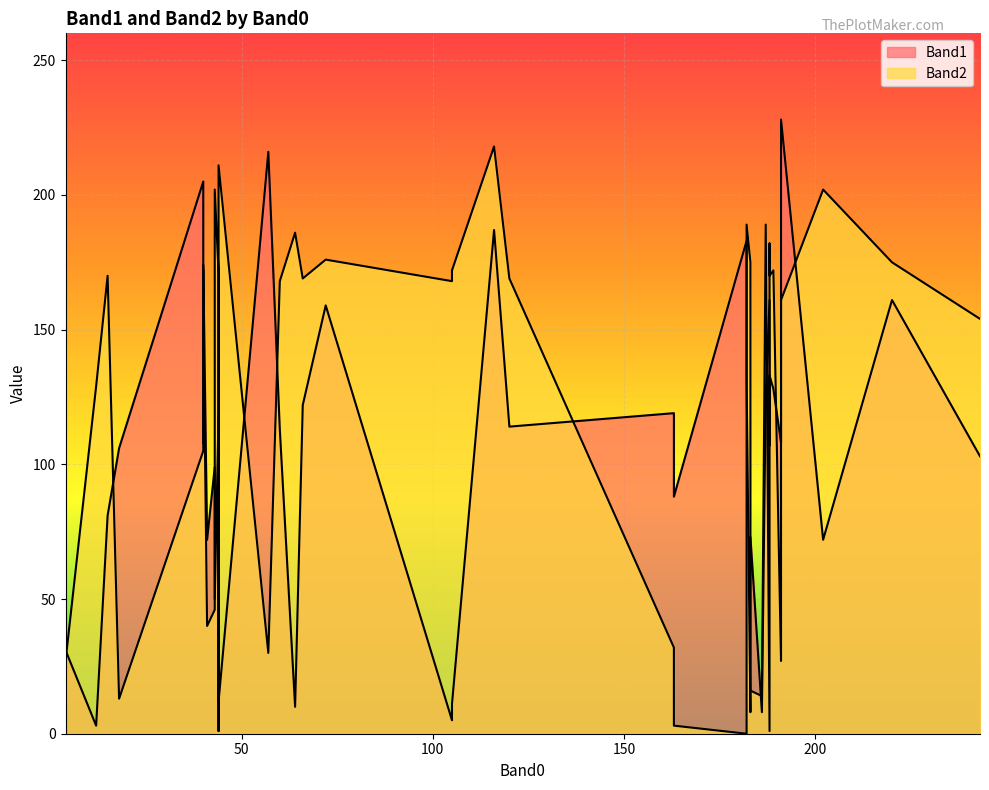

At which category does the chart reach its minimum across all series?

182